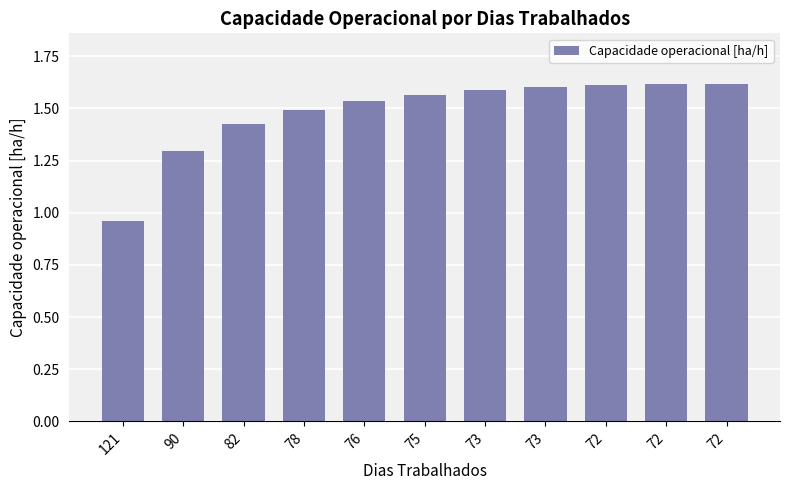

What is the approximate value at 82?

1.4